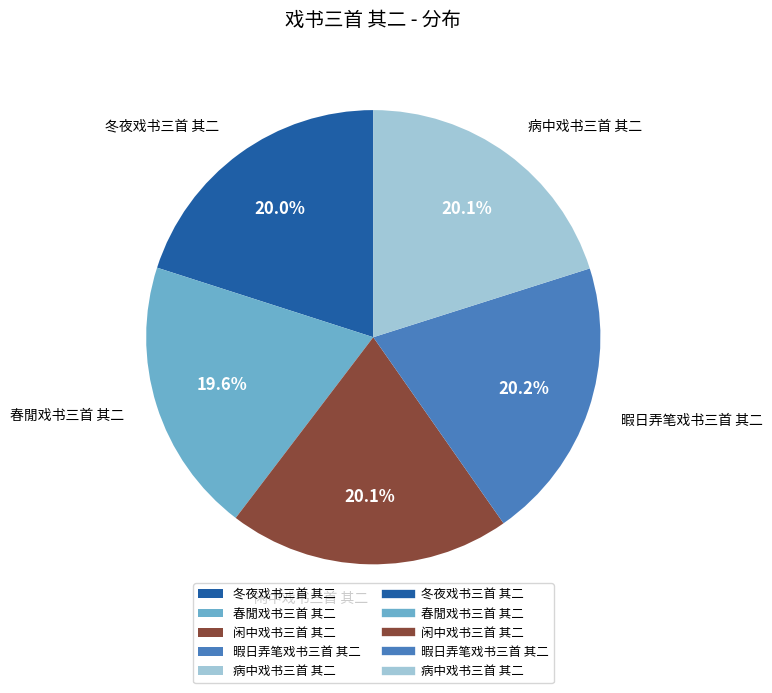

Which has a higher value, 暇日弄笔戏书三首 其二 or 春閒戏书三首 其二?

暇日弄笔戏书三首 其二